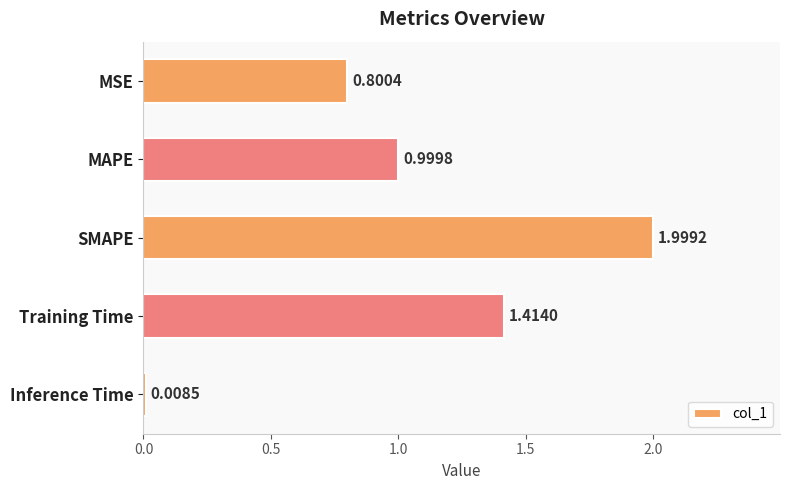

Which category has the lowest value across all series?

Inference Time